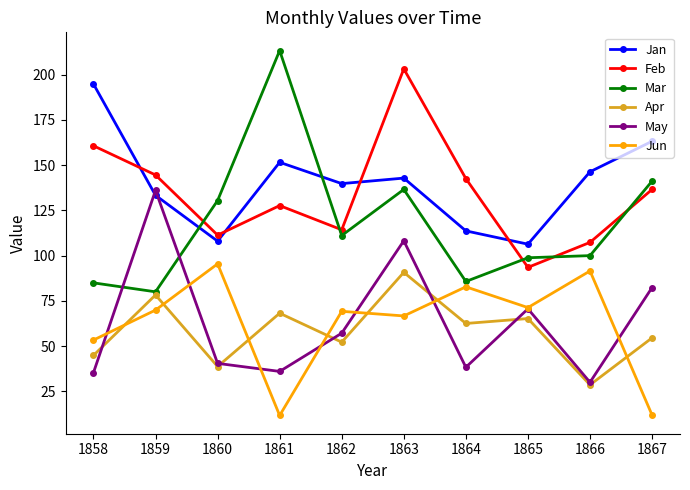

What is the value of the May point at the 8th from the left?

70.6